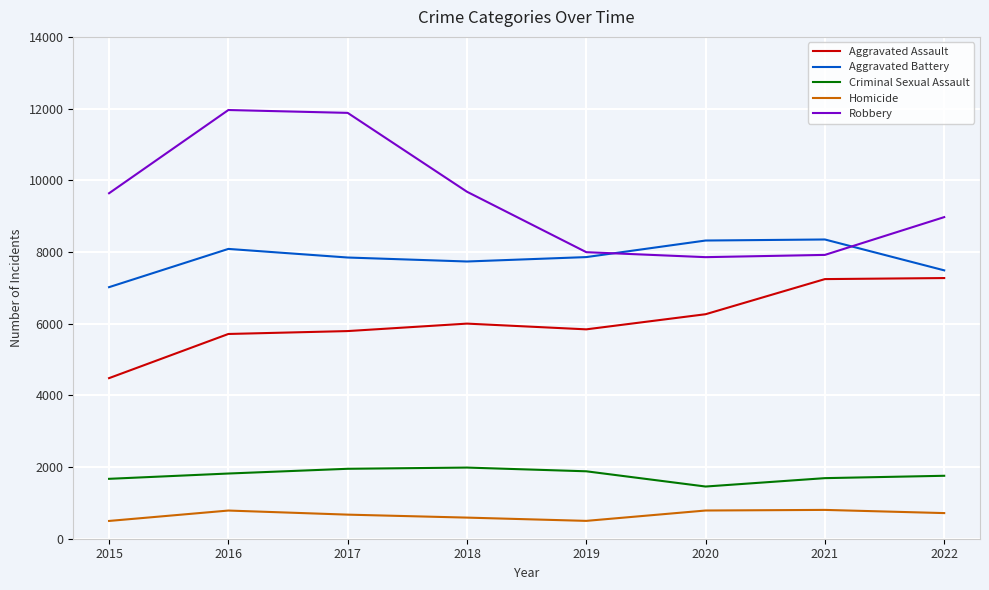

True or false: Aggravated Battery and Homicide intersect in this chart.

False